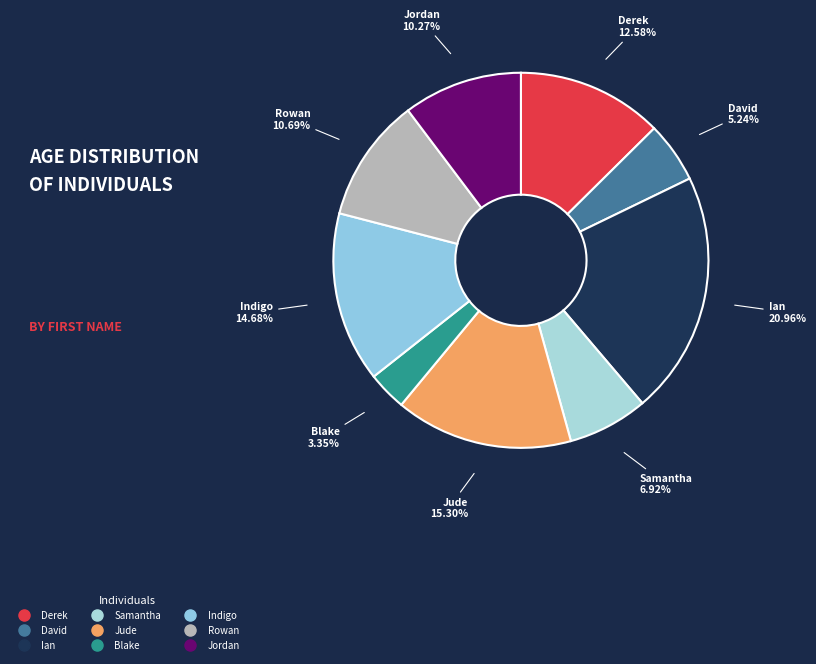

Approximately how many times larger is the value at Jordan compared to Derek?

0.8